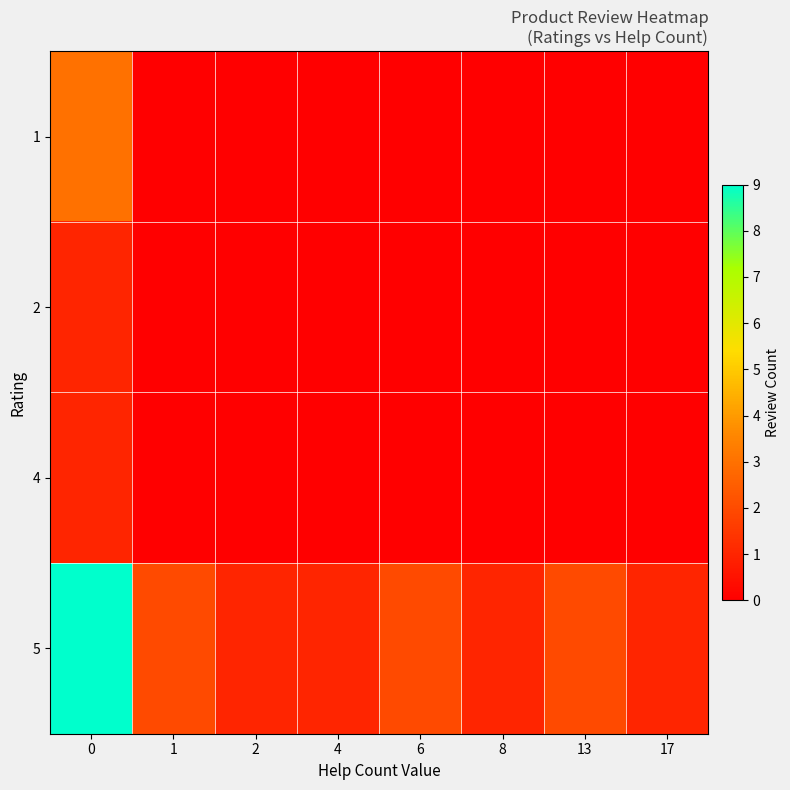

List the series in order of their peak value, lowest first.

2, 4, 1, 5